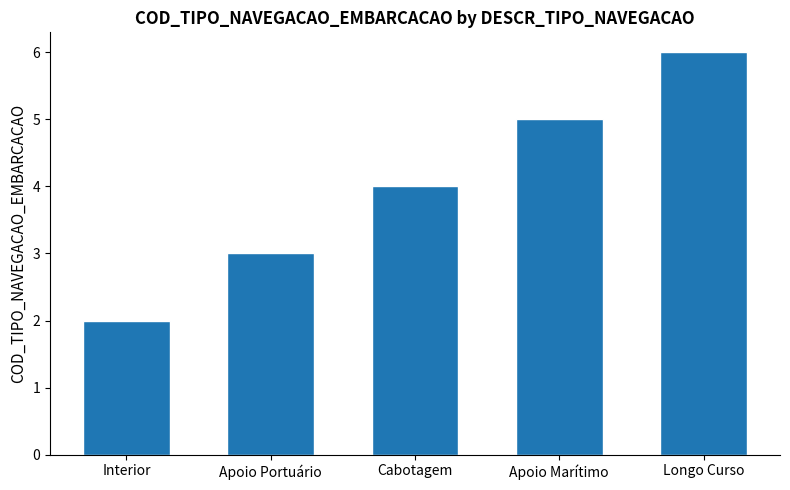

Reading left to right, what are all the values shown in this chart?

Interior=2	Apoio Portuário=3	Cabotagem=4	Apoio Marítimo=5	Longo Curso=6